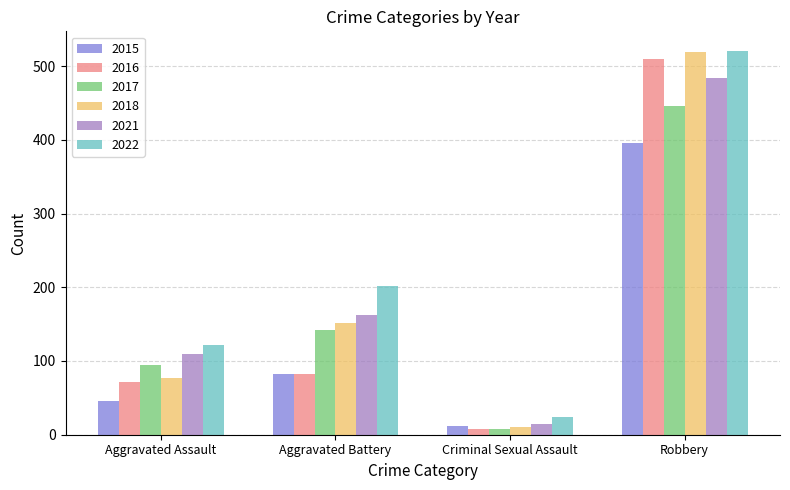

What is the spread (max minus min) of values at Robbery?

126